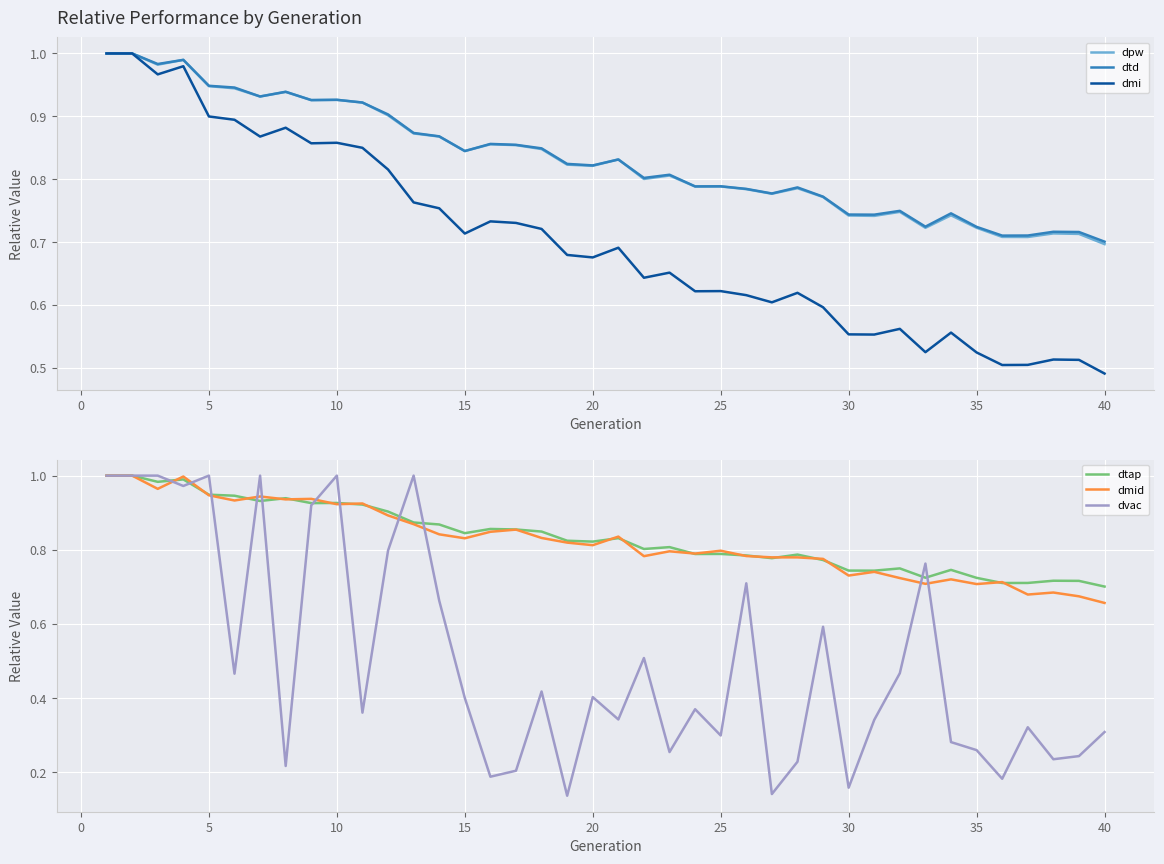

Is it true that dtd equals 0.5 at 15?

False